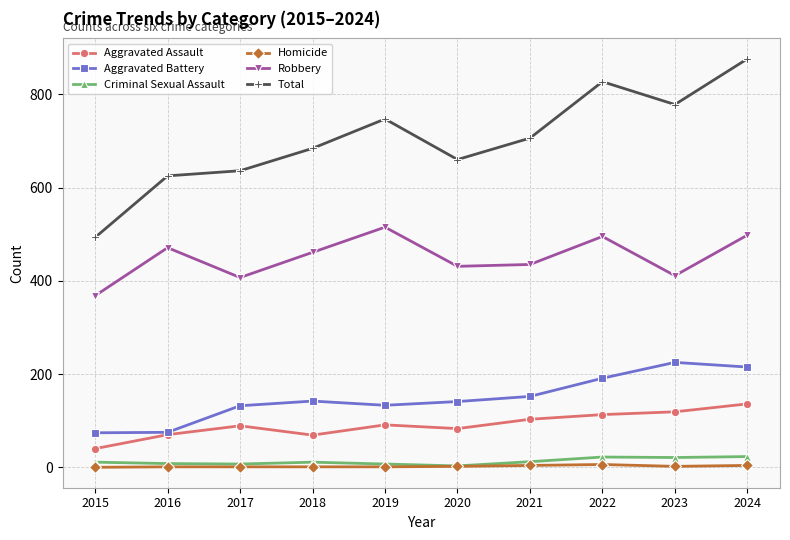

At which category does Robbery reach its first local peak?

2016